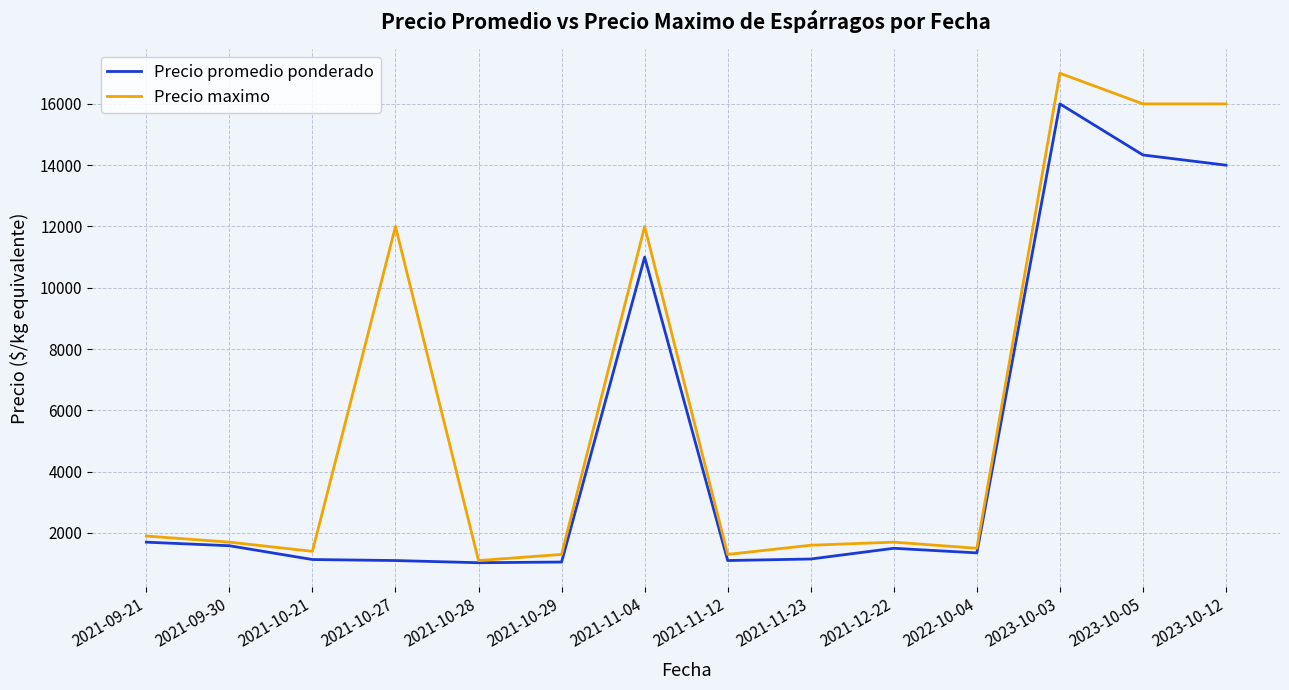

Which series has the largest total across all categories?

Precio maximo